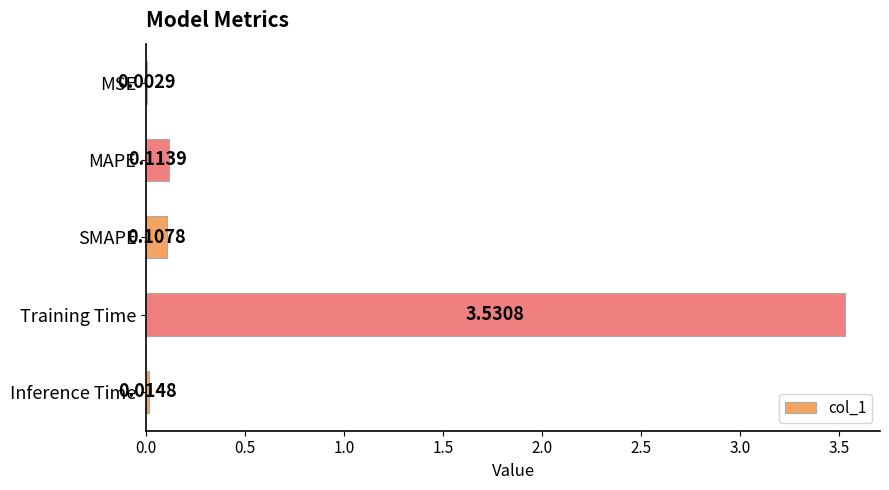

What is the change in value from MSE to Training Time?

+3.5